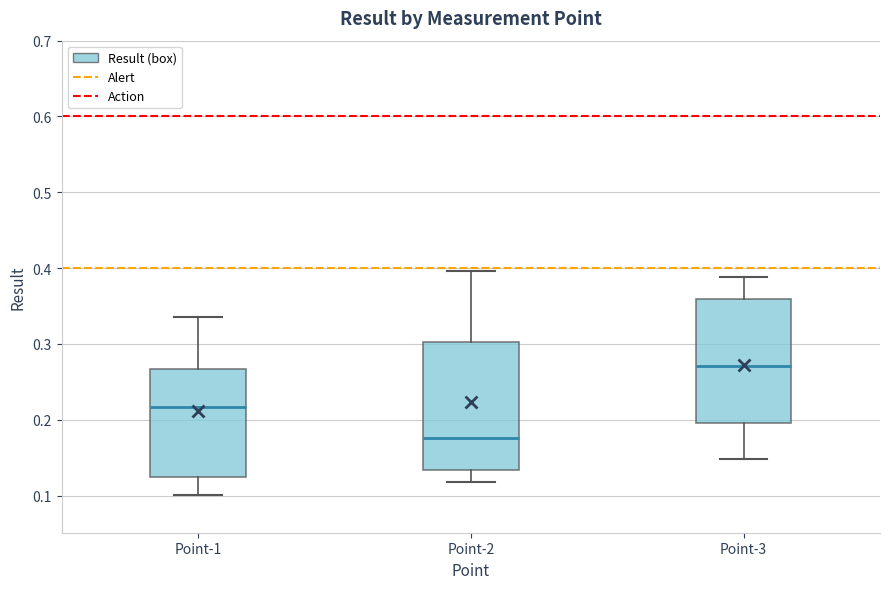

Reading left to right, transcribe this box plot: for each box, give where its median line is, the range the box spans, and where its two whiskers end, as read against the y-axis. The values are not printed on the chart, so give them approximately, as read against the axis.

Point-1: median 0.22, box 0.12 to 0.27, whiskers 0.10 to 0.34
Point-2: median 0.18, box 0.13 to 0.30, whiskers 0.12 to 0.40
Point-3: median 0.27, box 0.20 to 0.36, whiskers 0.15 to 0.39